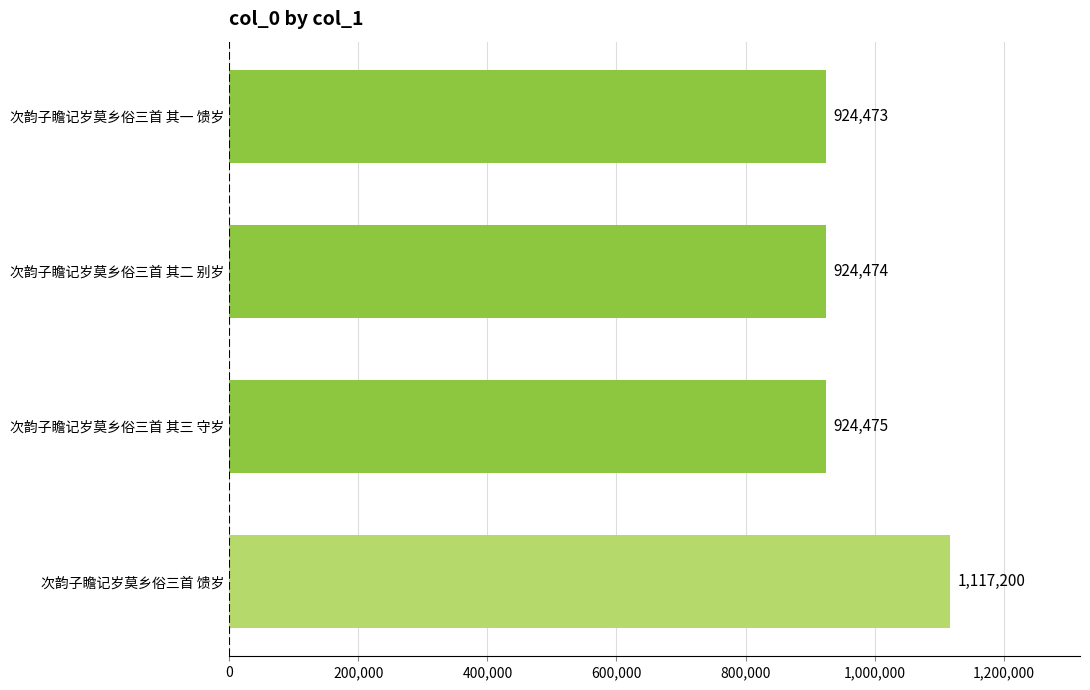

True or false: the data shows 924473 at 次韵子瞻记岁莫乡俗三首 其一 馈岁.

True